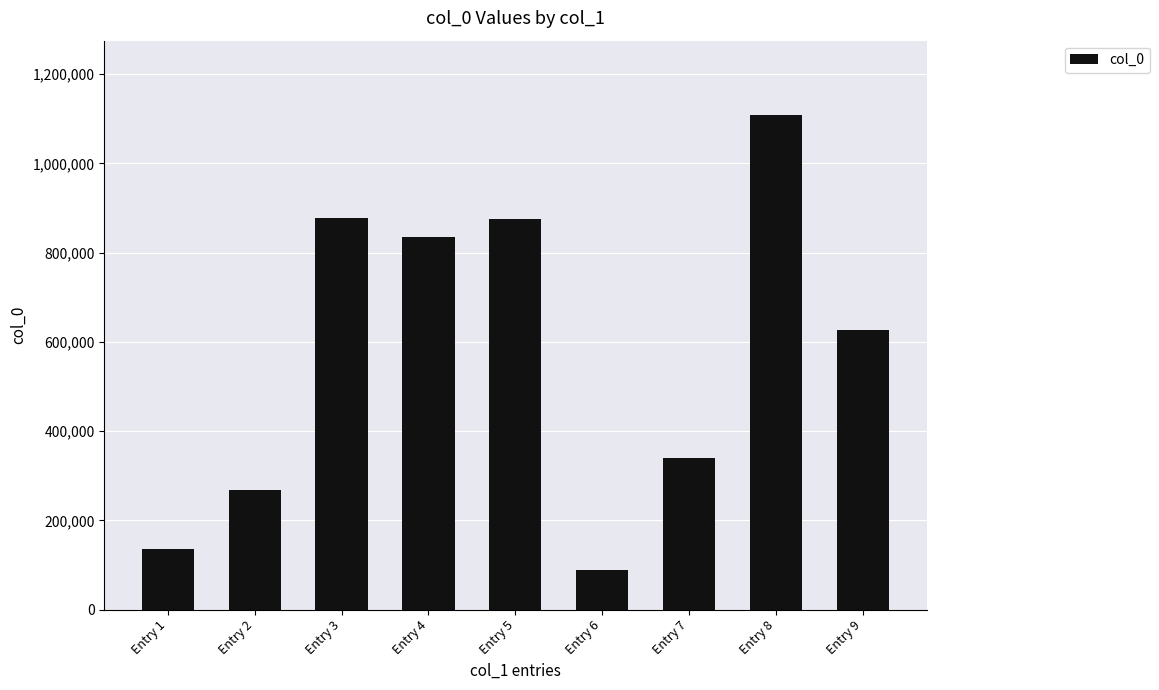

At which category does the chart reach its peak across all series?

Entry 8